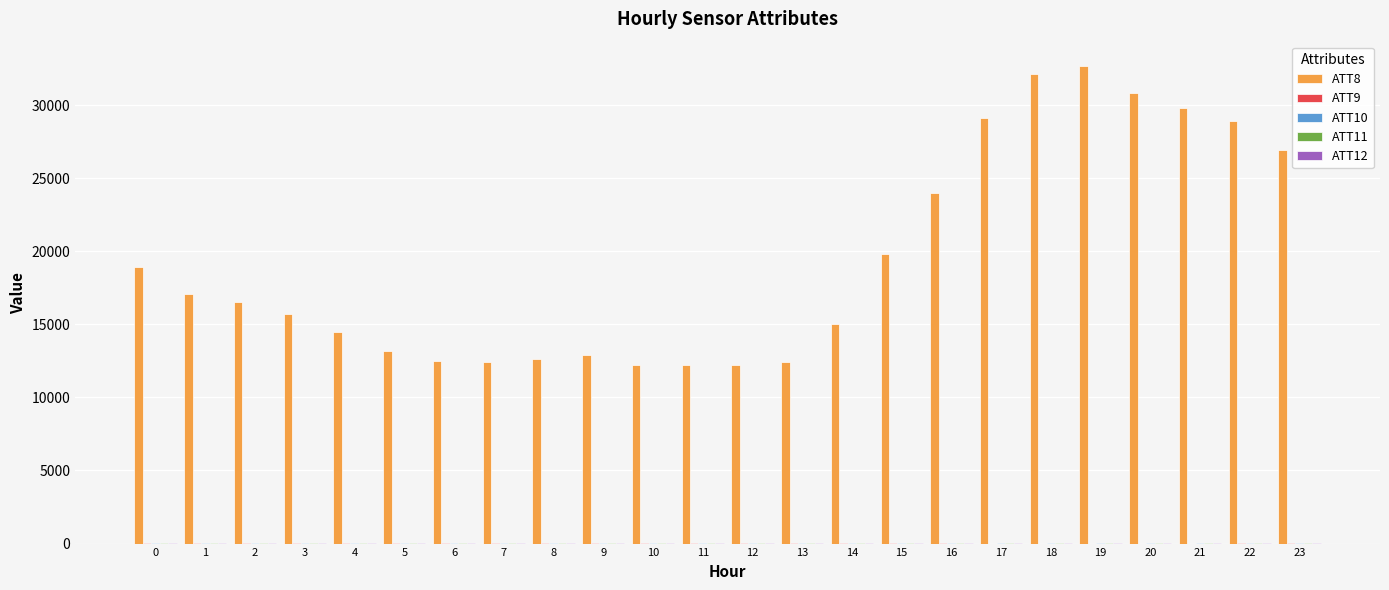

Which series changed the most between 13 and 15?

ATT8